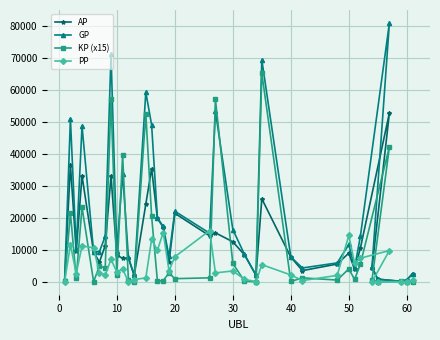

What are all the series names shown in the legend?

AP, GP, KP (x15), PP